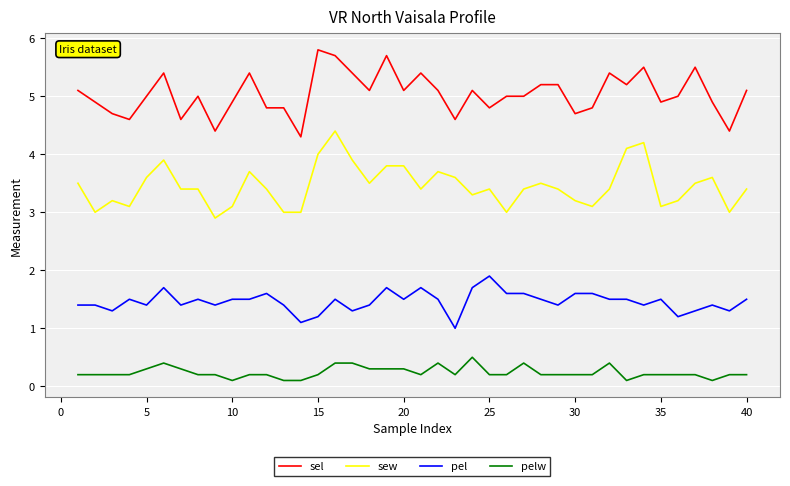

Is this an area chart (filled region under the line)?

No